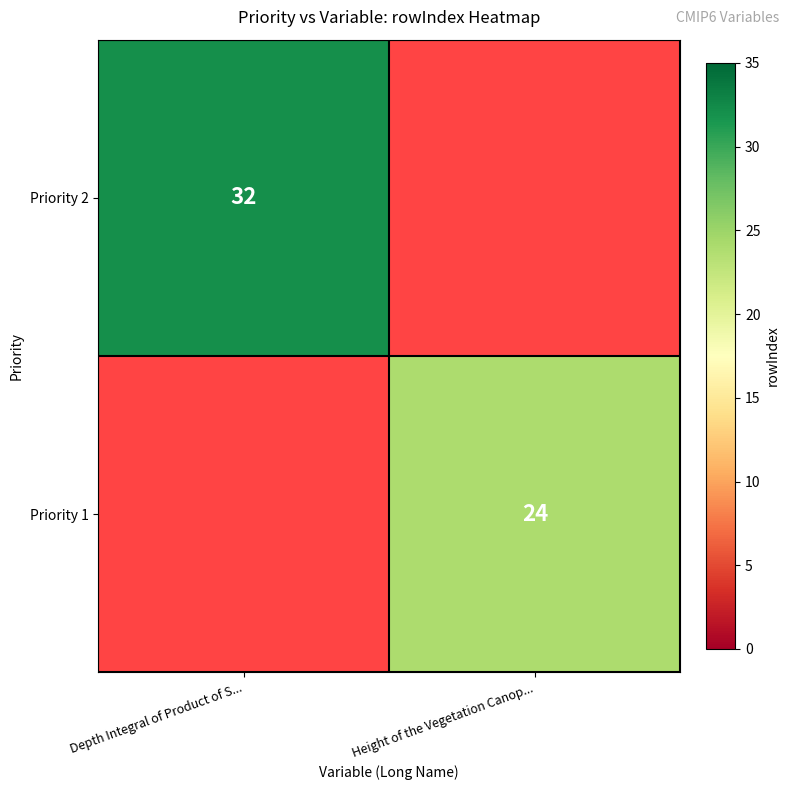

Is it true that Priority 1 equals 24 at Height of the Vegetation Canop...?

True